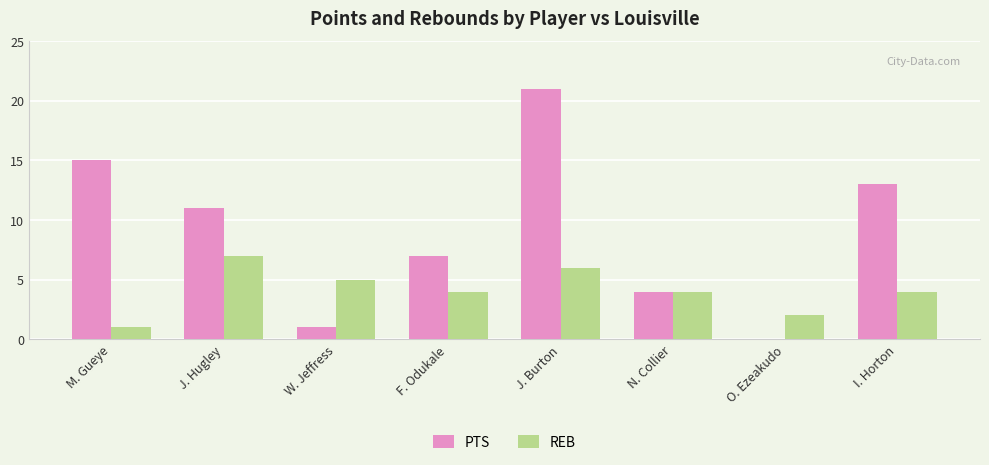

Reading left to right, what are all the values shown in this chart?

PTS: 15	11	1	7	21	4	0	13
REB: 1	7	5	4	6	4	2	4